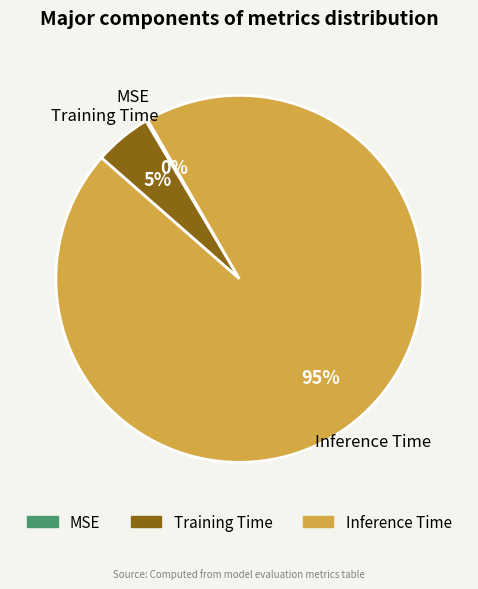

Is it true that Training Time is 5% of the pie?

True